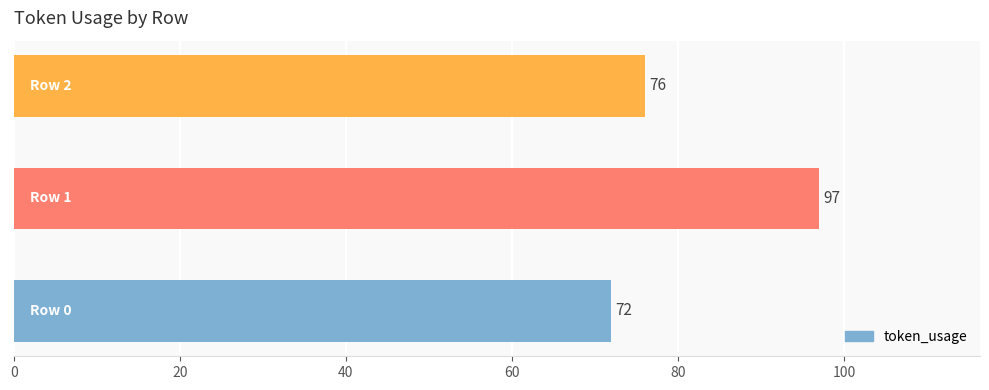

How many values are between 72 and 97?

3